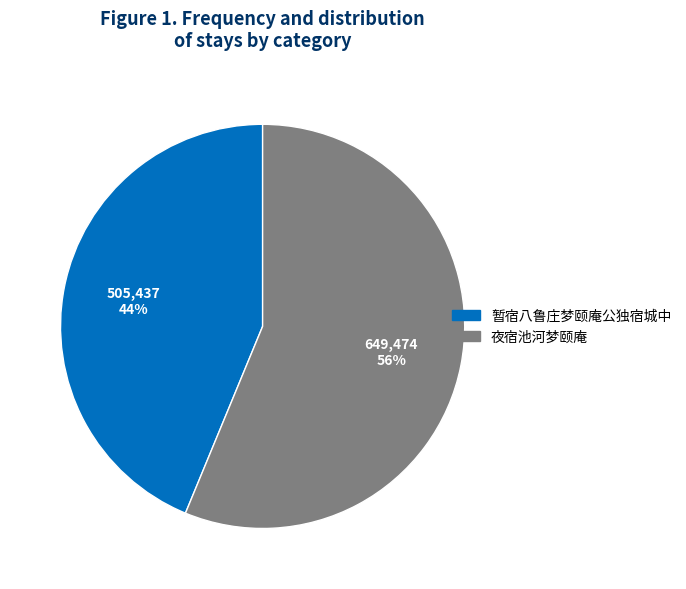

Rank the categories by value from highest to lowest.

夜宿池河梦颐庵, 暂宿八鲁庄梦颐庵公独宿城中